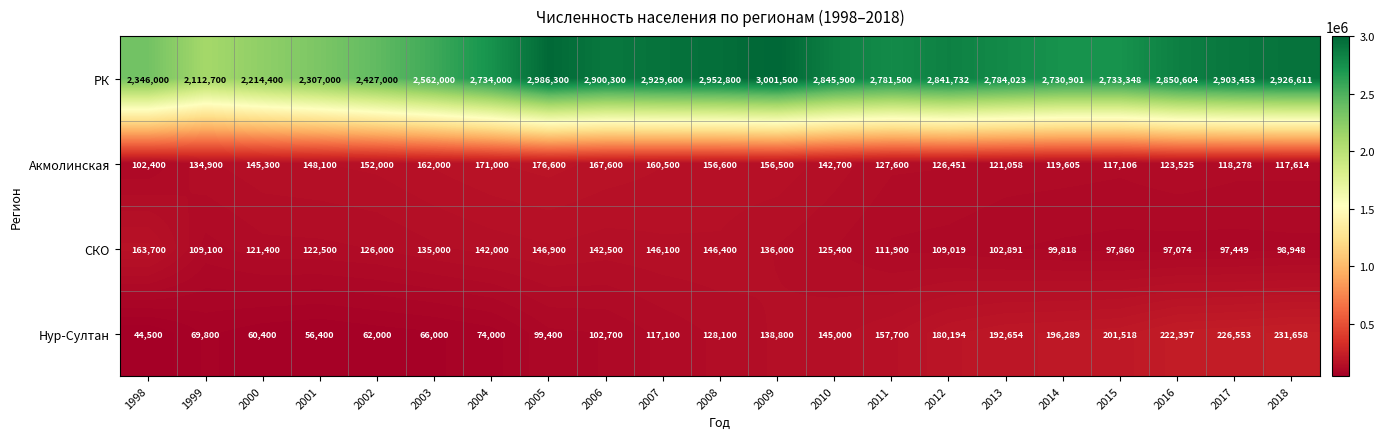

Which category has the lowest value in the Нур-Султан series?

1998